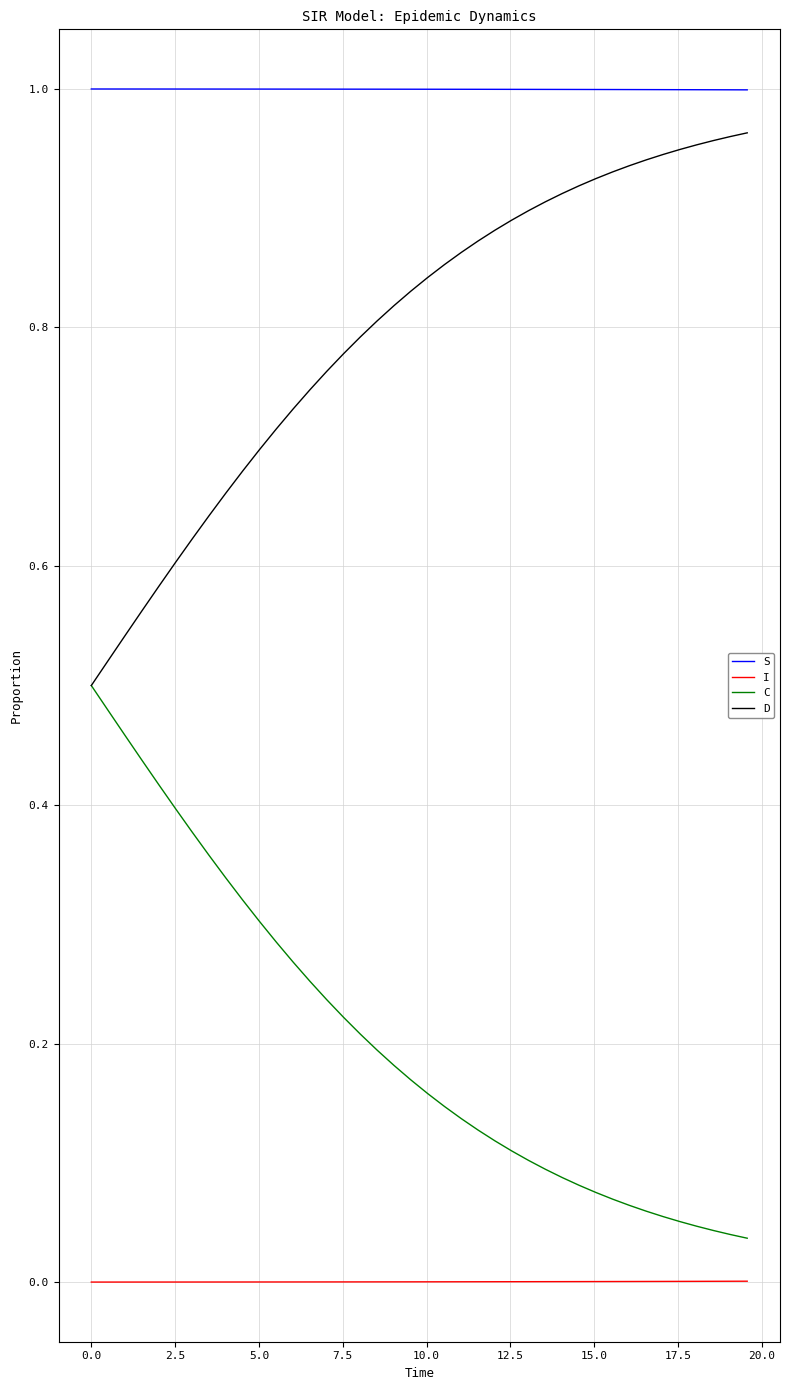

Which series has the largest total across all categories?

S